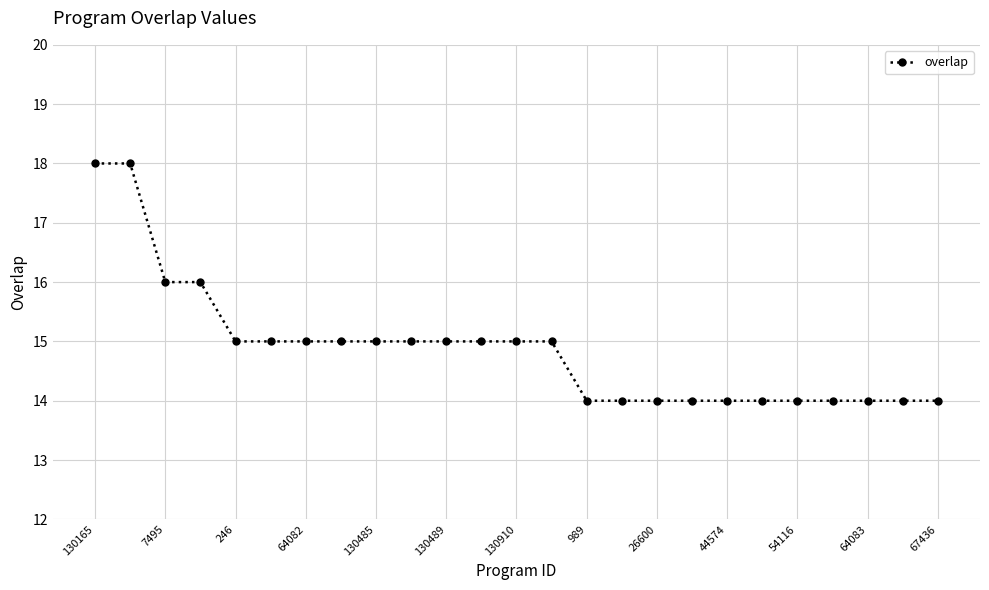

Reading left to right, what are all the values shown in this chart?

18	18	16	16	15	15	15	15	15	15	15	15	15	15	14	14	14	14	14	14	14	14	14	14	14